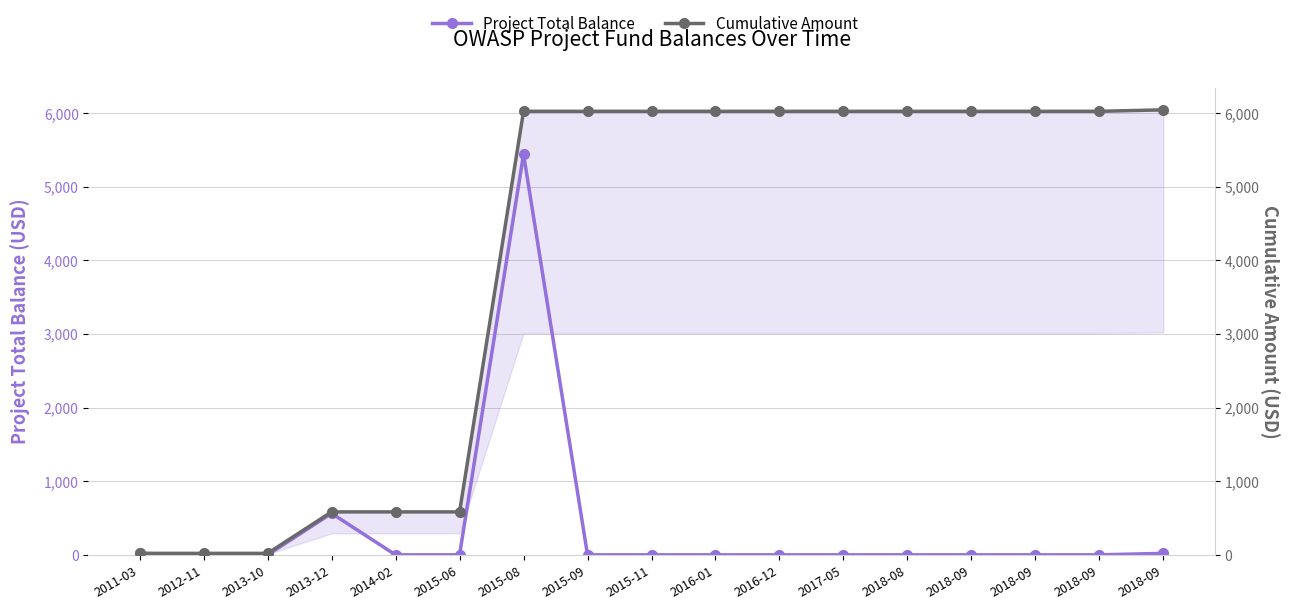

Where is Project Total Balance nearest to the value 2719?

2013-12